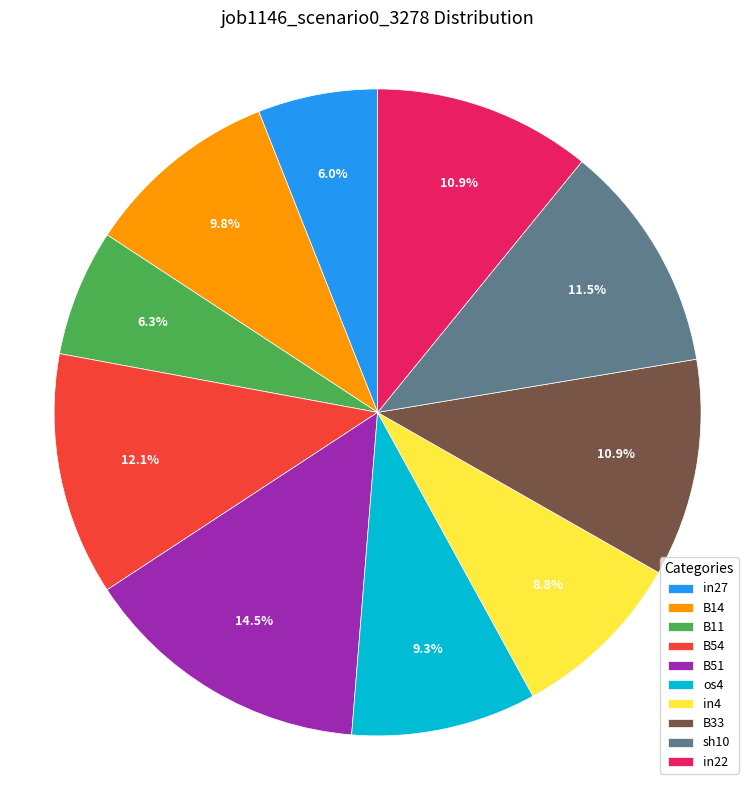

Is it true that B14 is 18% of the pie?

False